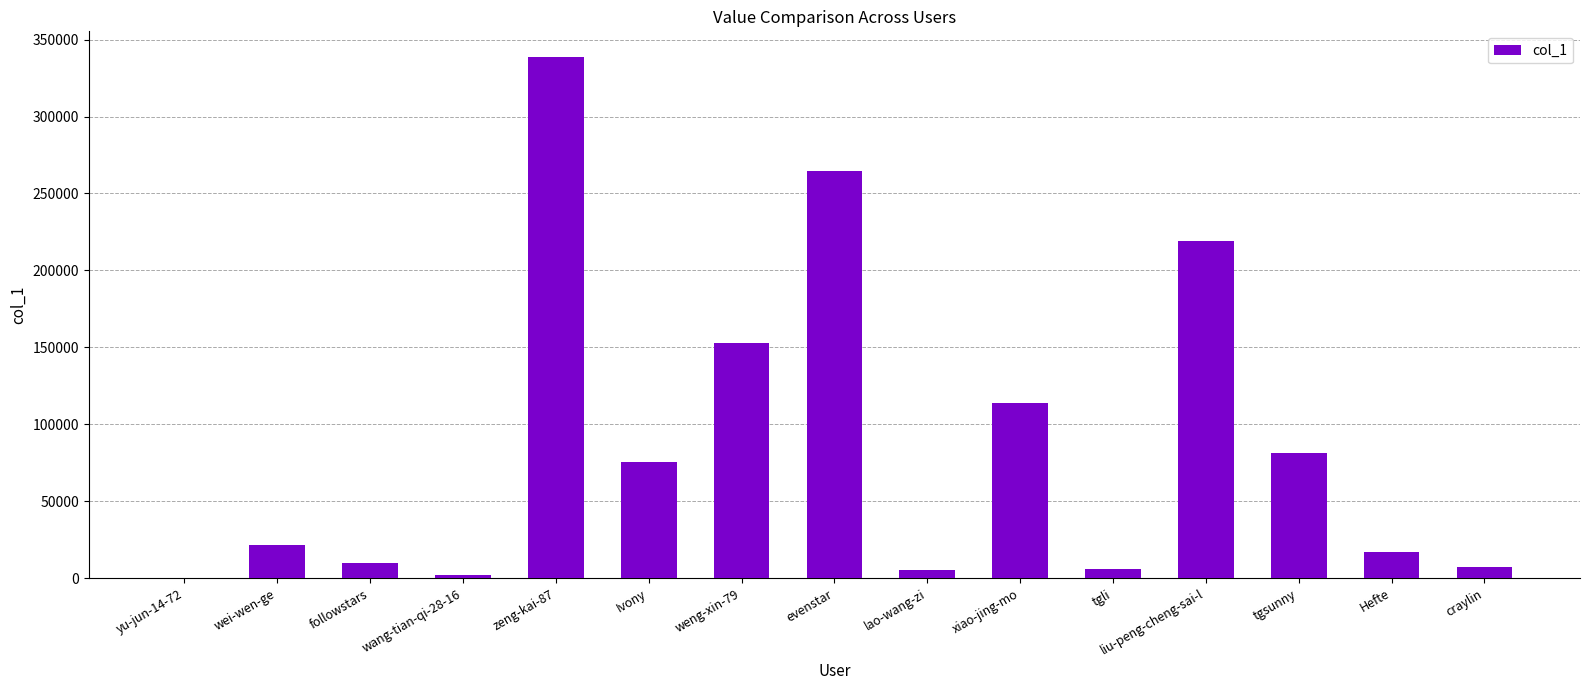

What is the change in value from followstars to zeng-kai-87?

+328674